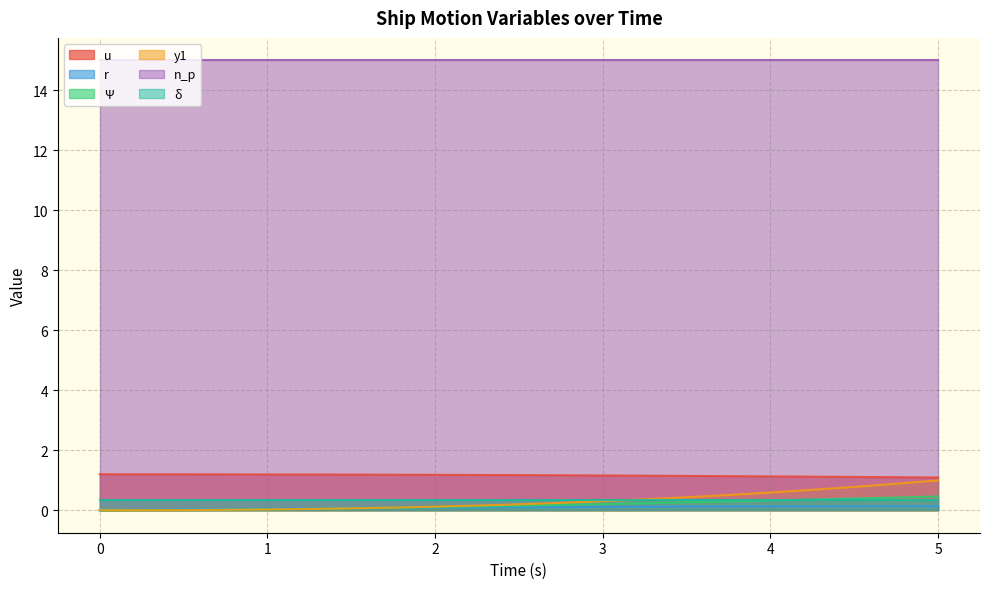

Is the value of y1 at 1.25 greater than the value of r at 4.25?

No